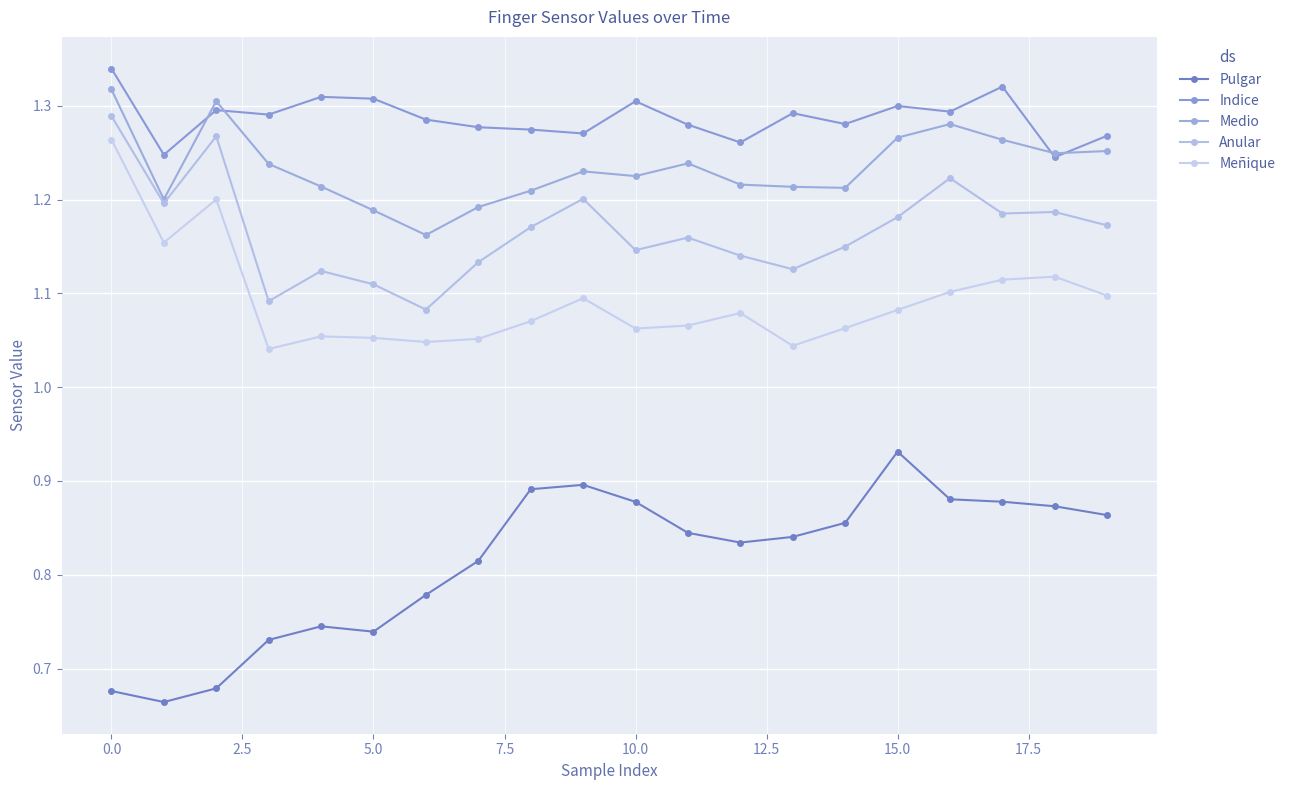

Which series has the largest range (max minus min)?

Pulgar